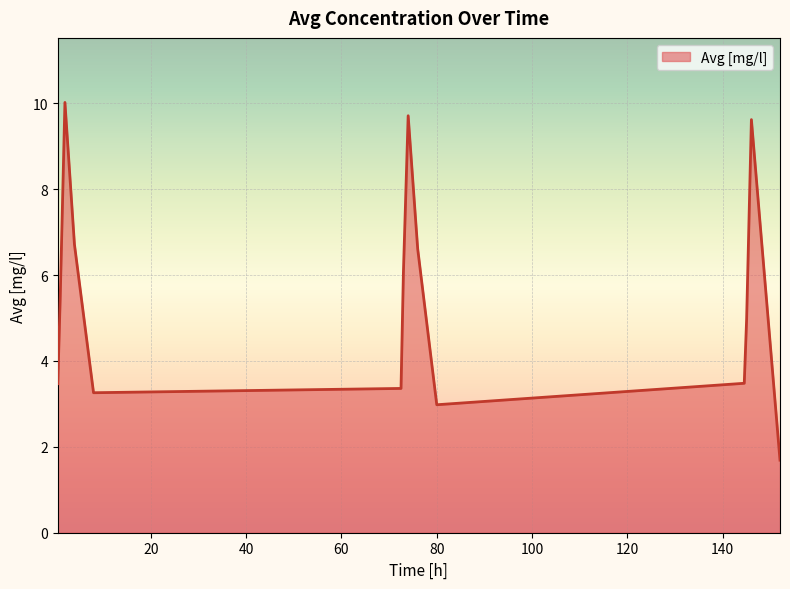

What is the difference between the maximum and minimum values?

8.3